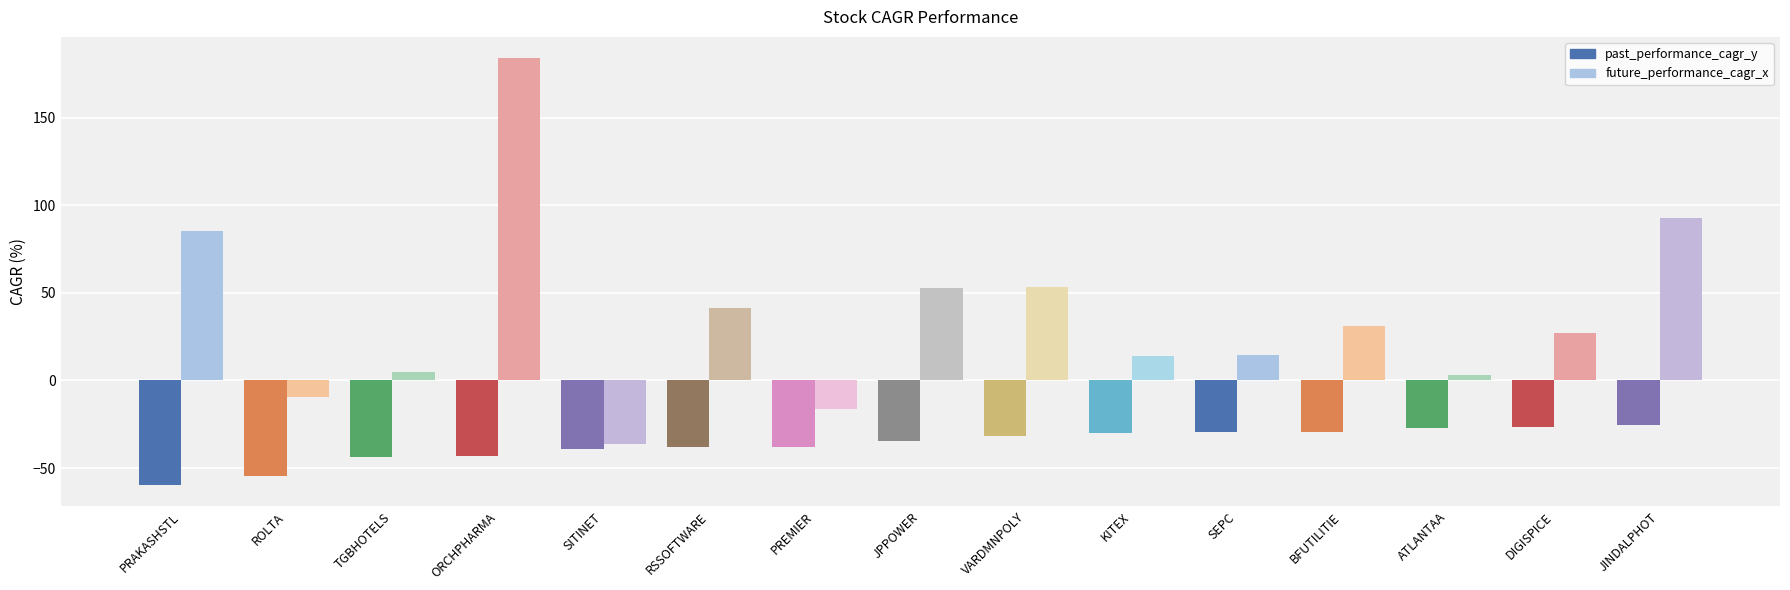

Which series has the largest range (max minus min)?

future_performance_cagr_x